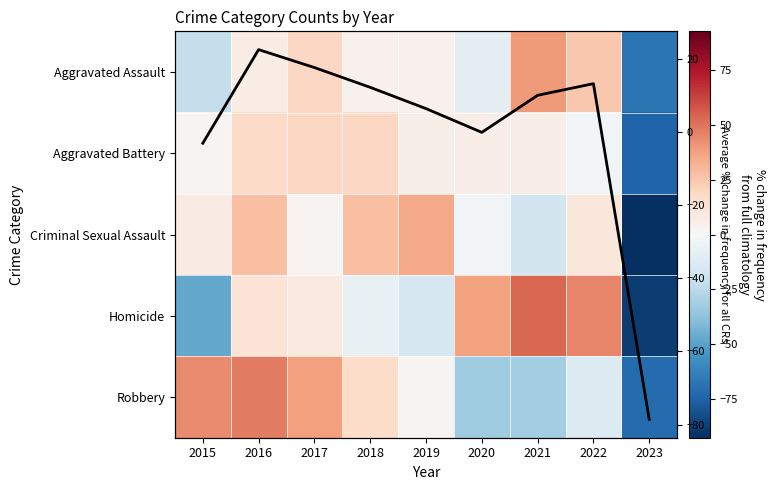

Read the Avg % change value at 2021.

10.0